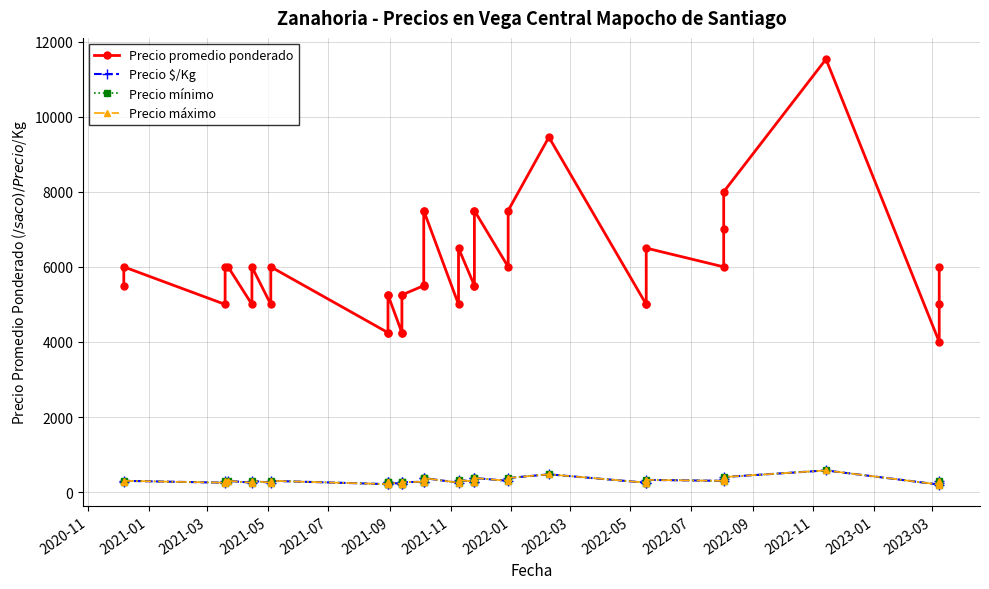

Count the number of data series in this chart.

4